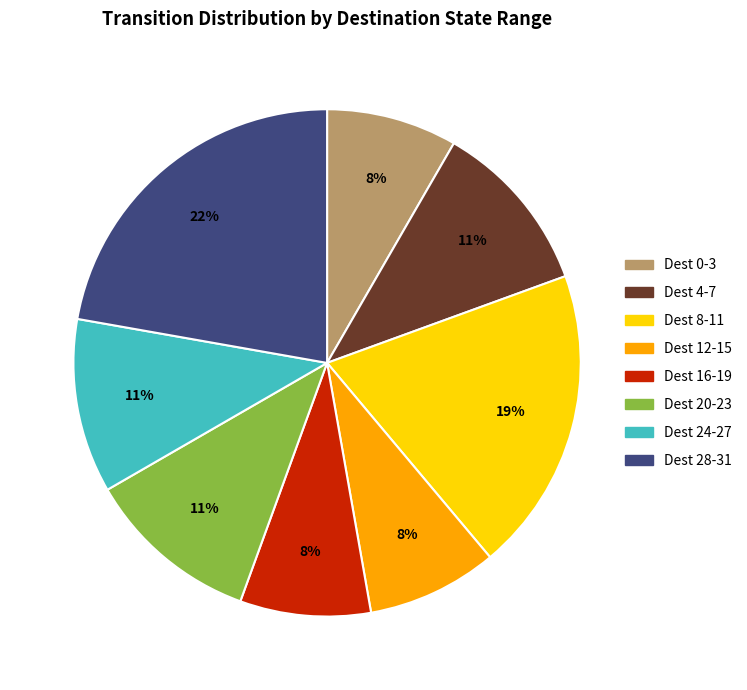

Does any single category account for the majority?

No